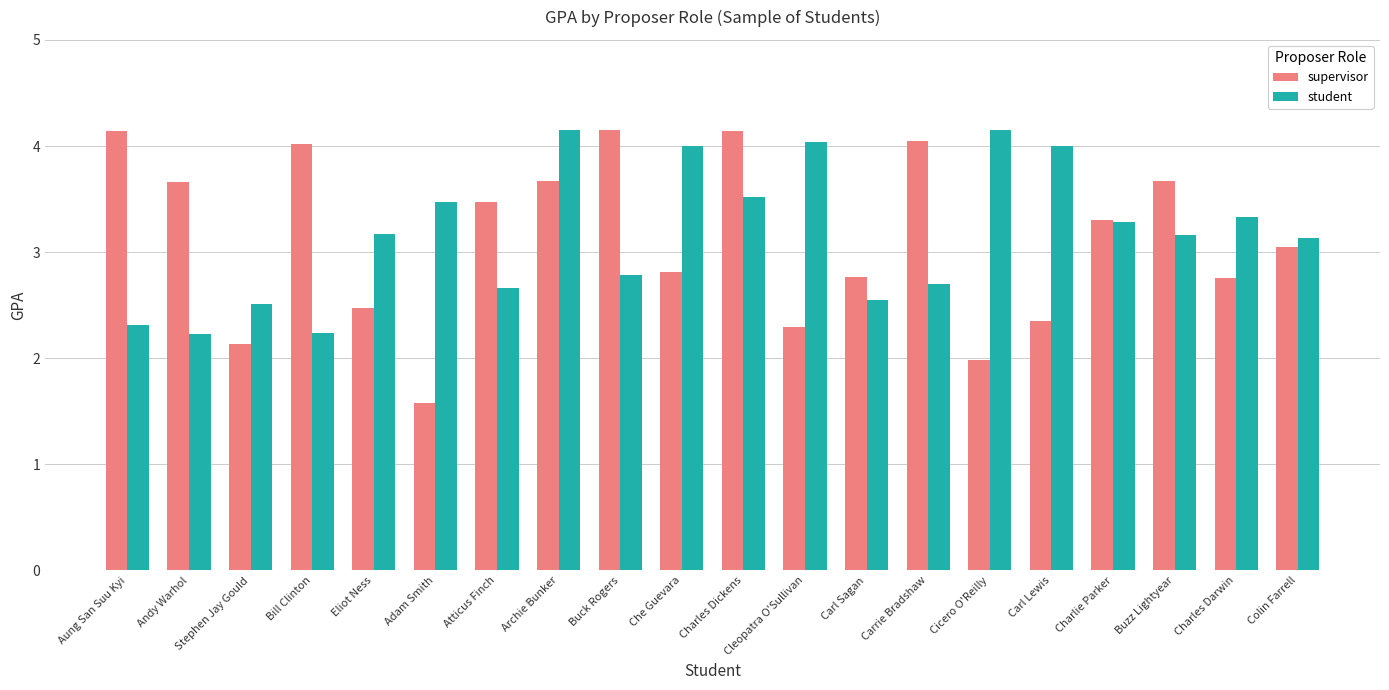

What is the difference between the supervisor values at Bill Clinton and Cicero O'Reilly?

2.0